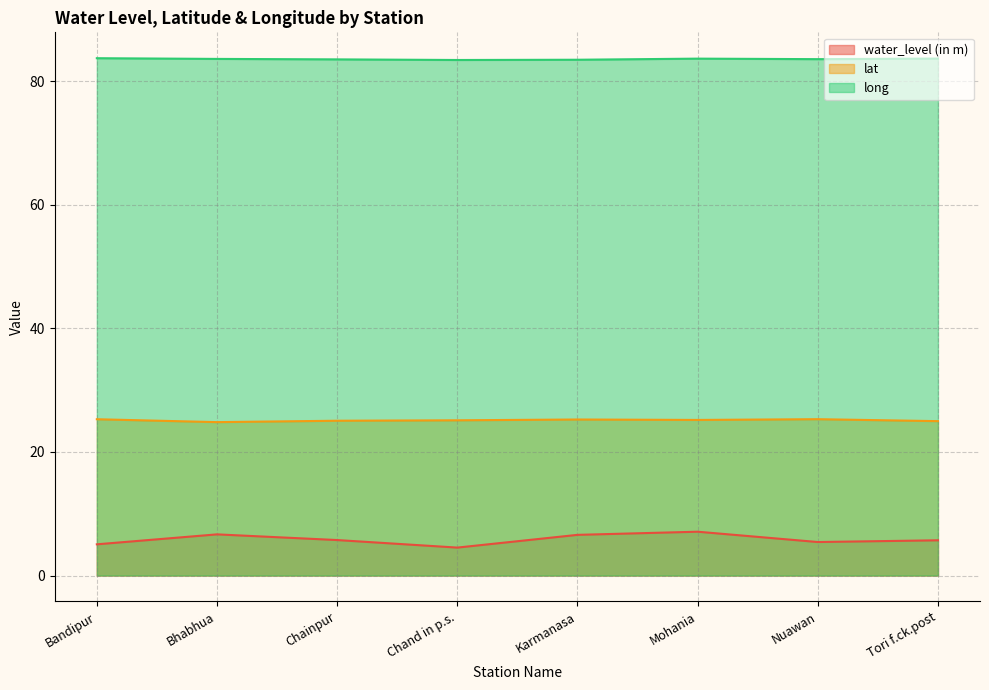

True or false: lat and long intersect in this chart.

False